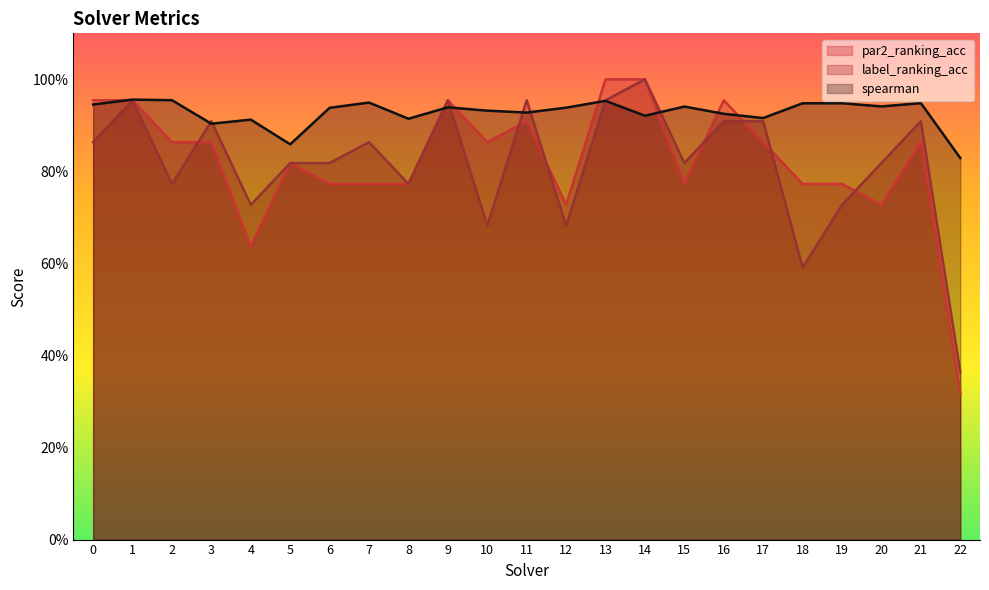

Reading right to left, list all the values displayed in this chart.

par2_ranking_acc: 22=0.3	21=0.9	20=0.7	19=0.8	18=0.8	17=0.9	16=1.0	15=0.8	14=1.0	13=1.0	12=0.7	11=0.9	10=0.9	9=1.0	8=0.8	7=0.8	6=0.8	5=0.8	4=0.6	3=0.9	2=0.9	1=1.0	0=1.0
label_ranking_acc: 22=0.4	21=0.9	20=0.8	19=0.7	18=0.6	17=0.9	16=0.9	15=0.8	14=1.0	13=1.0	12=0.7	11=1.0	10=0.7	9=1.0	8=0.8	7=0.9	6=0.8	5=0.8	4=0.7	3=0.9	2=0.8	1=1.0	0=0.9
spearman: 22=0.8	21=0.9	20=0.9	19=0.9	18=0.9	17=0.9	16=0.9	15=0.9	14=0.9	13=1.0	12=0.9	11=0.9	10=0.9	9=0.9	8=0.9	7=0.9	6=0.9	5=0.9	4=0.9	3=0.9	2=1.0	1=1.0	0=0.9